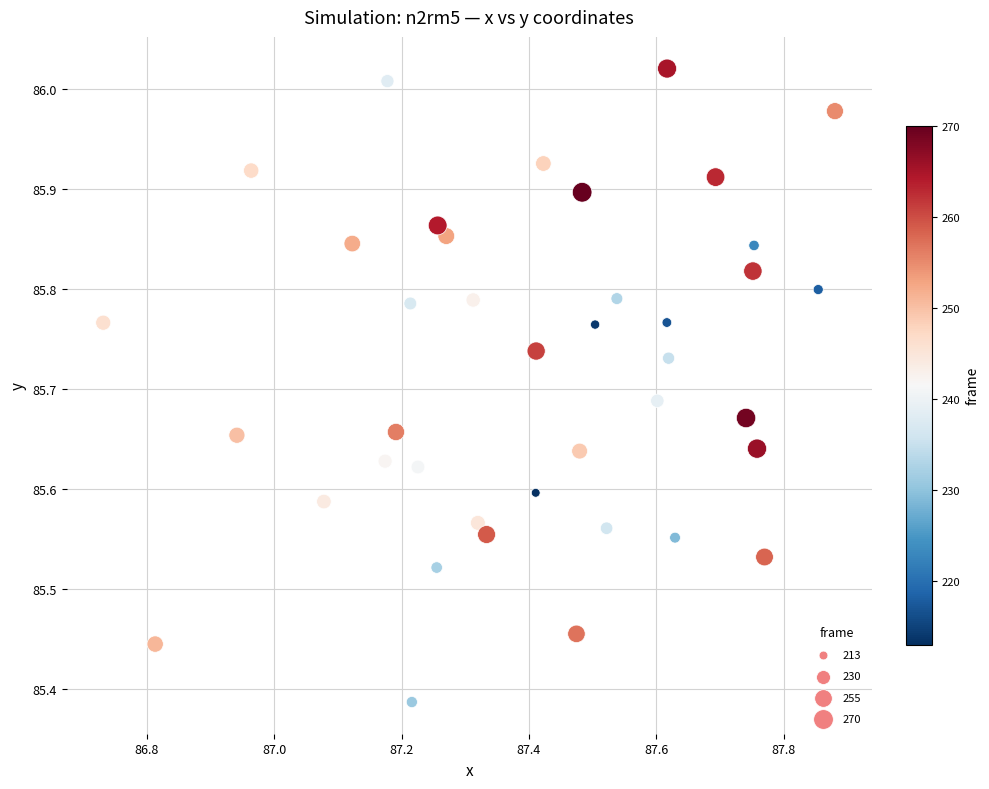

What is the range of Y values (max minus min)?

0.6